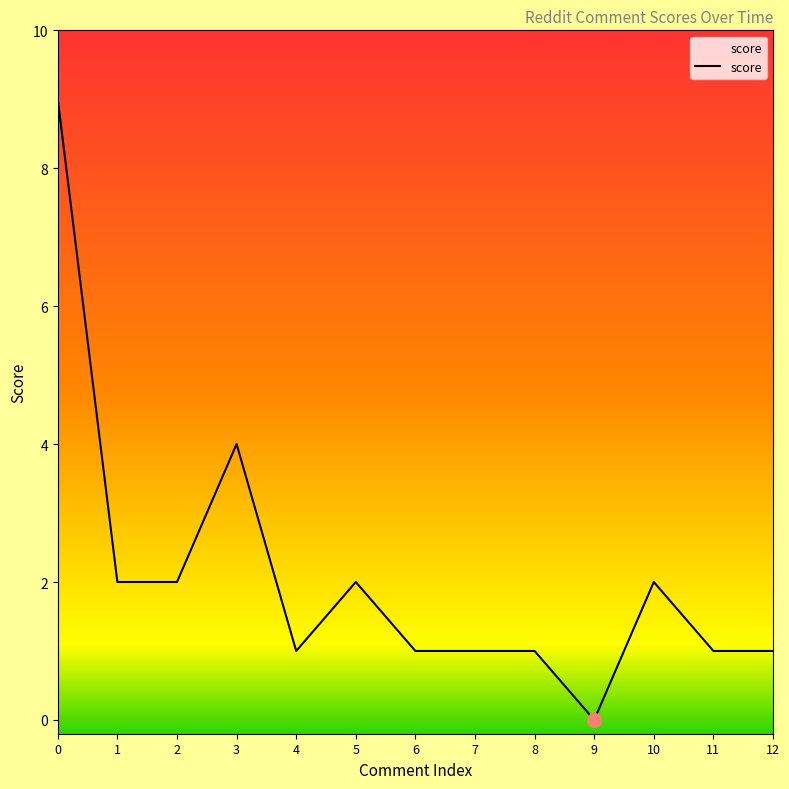

Approximately how many times larger is the value at 2 compared to 10?

1.0